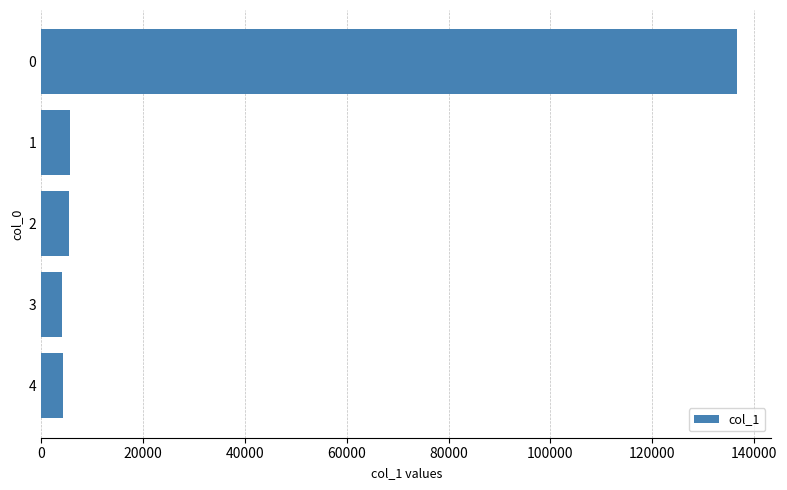

Count the number of data series in this chart.

1